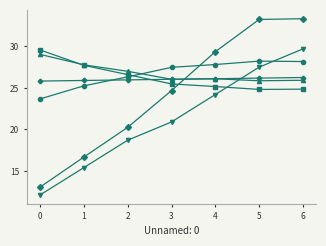

What is the difference between the highest and lowest values at 6?

8.5